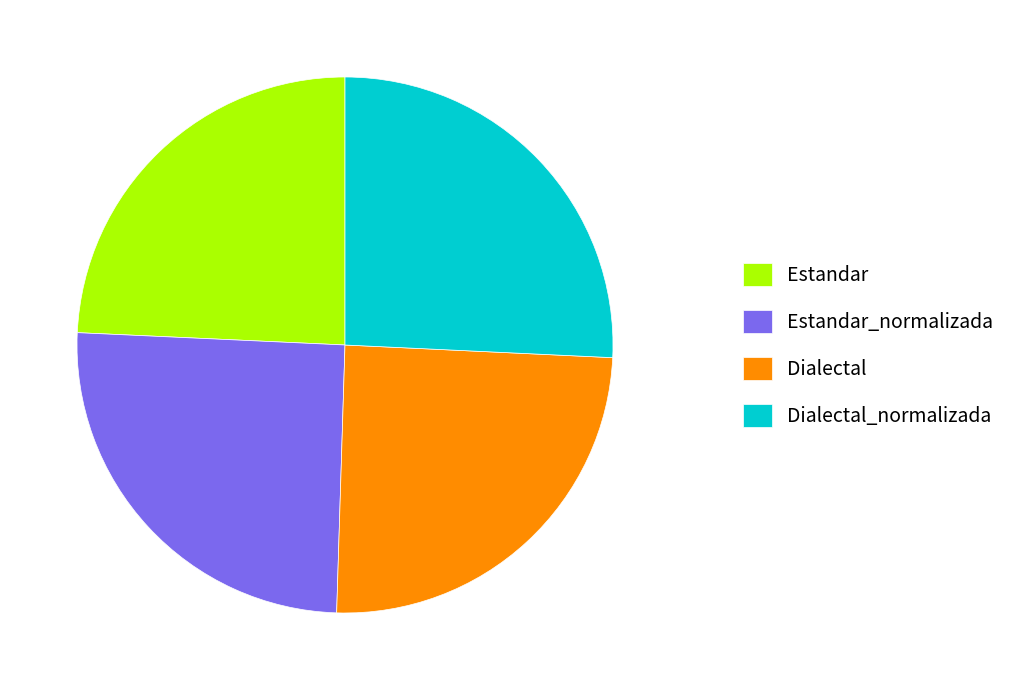

Approximately how many times larger is the value at Dialectal_normalizada compared to Estandar_normalizada?

1.0